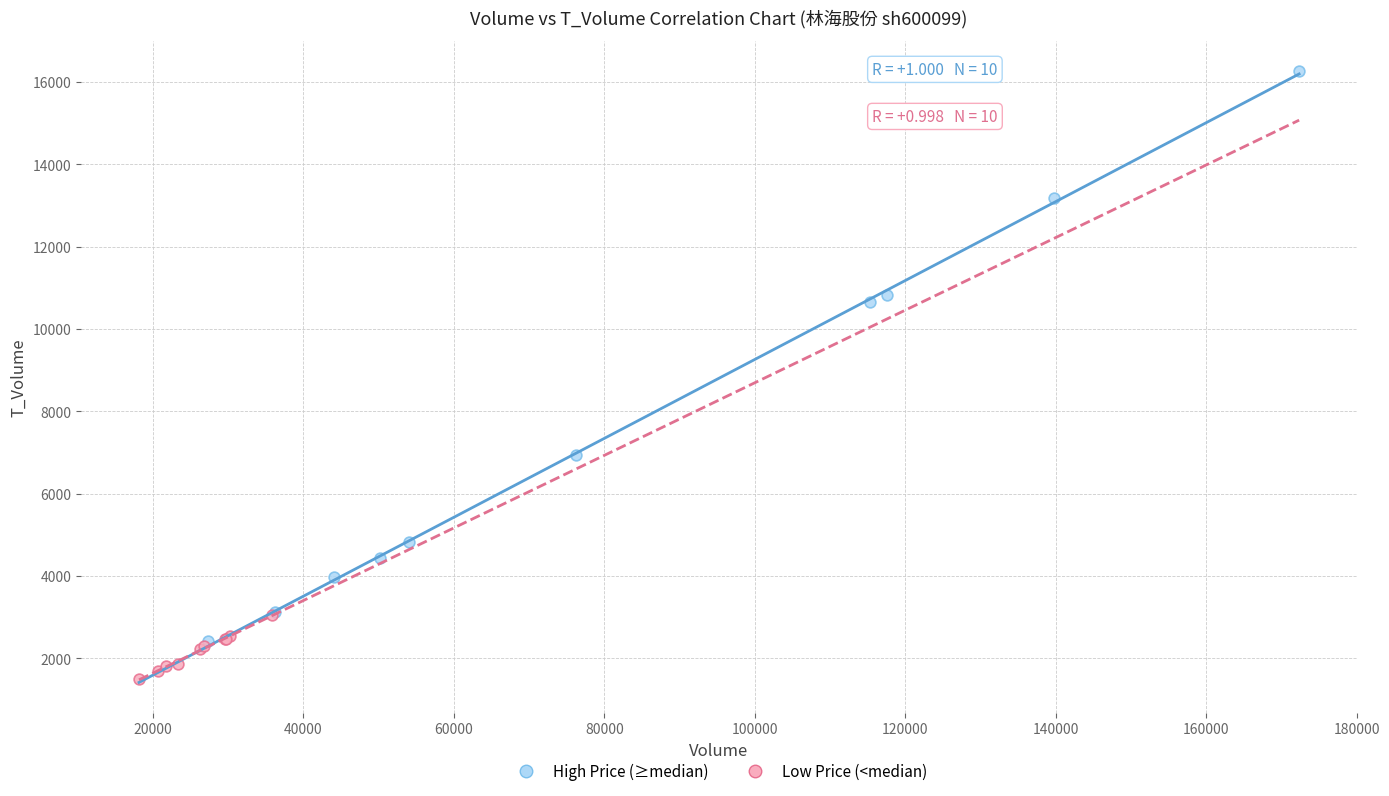

Which series contains the lowest Y value?

Low Price (<median)